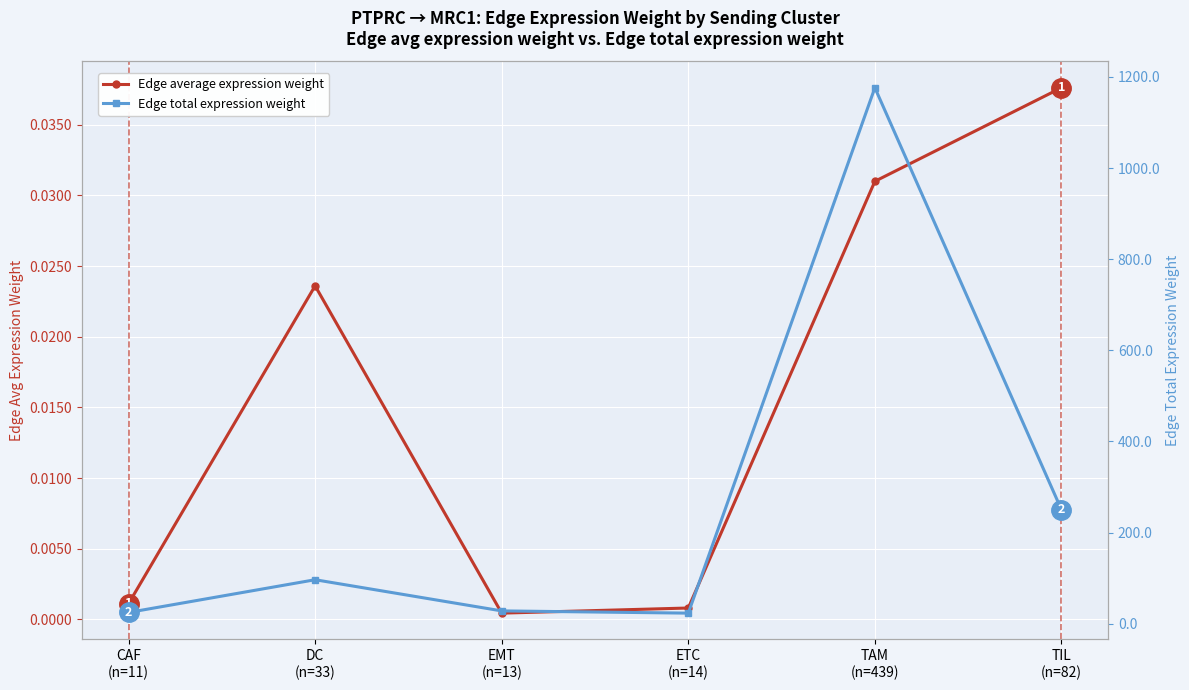

True or false: Edge average expression weight and Edge total expression weight cross at least once.

False